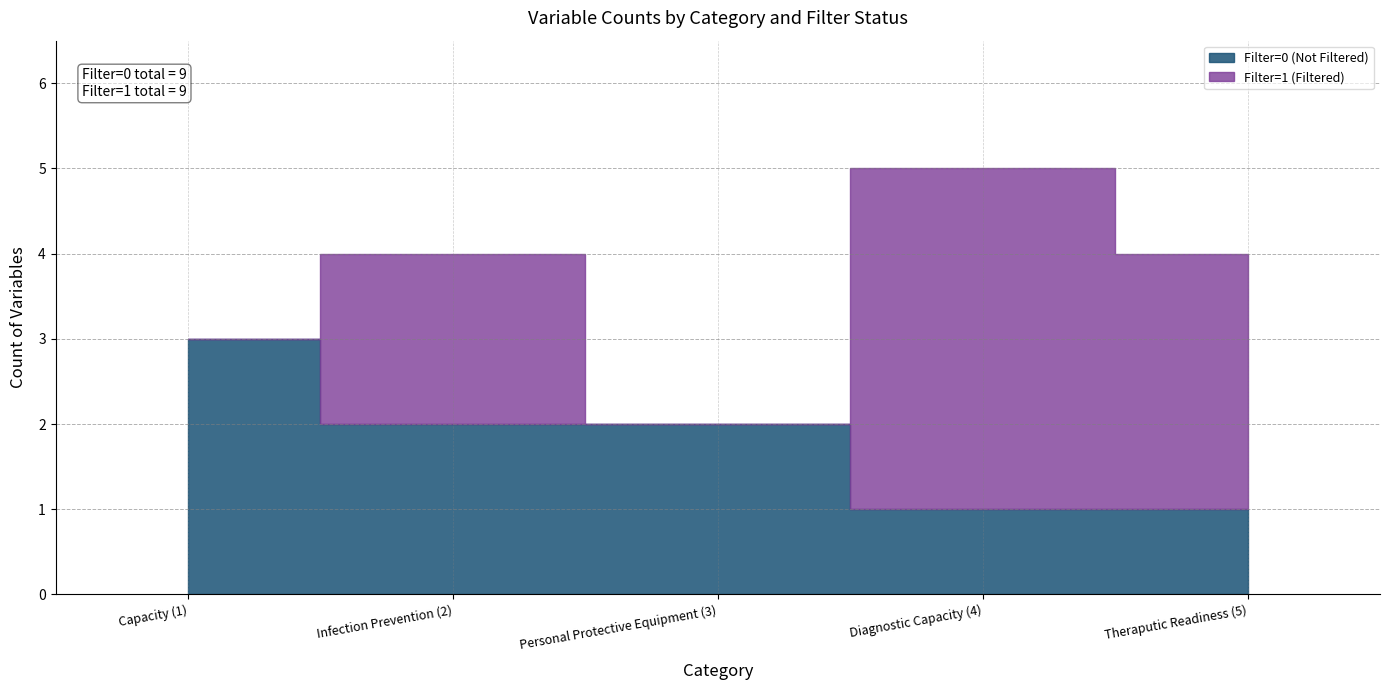

How many lines are shown in the chart?

2